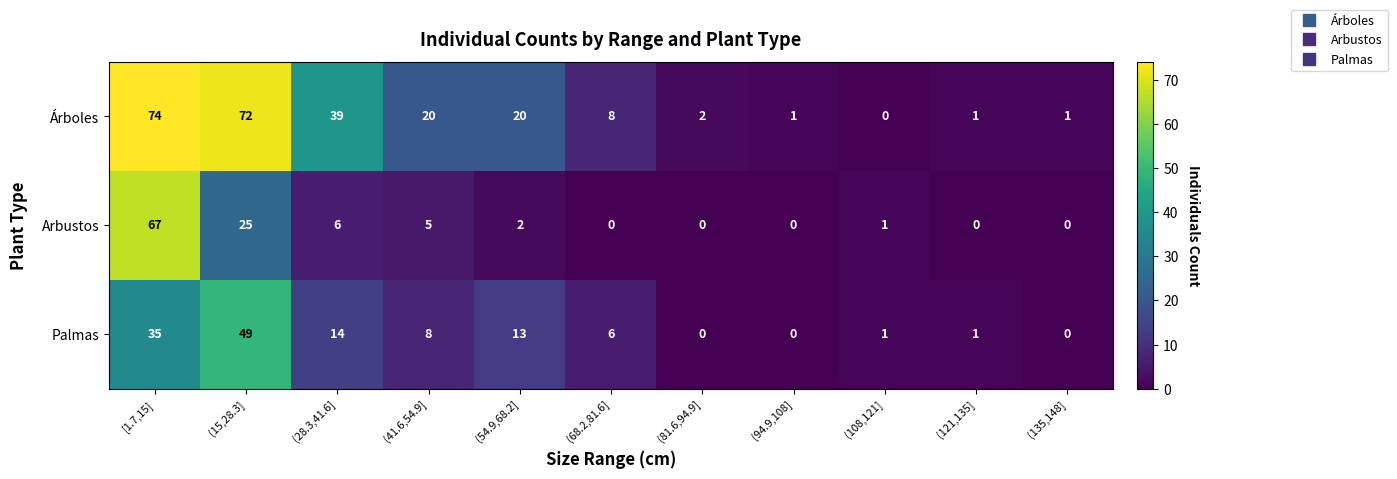

What is the total value across all series at (41.6,54.9]?

33